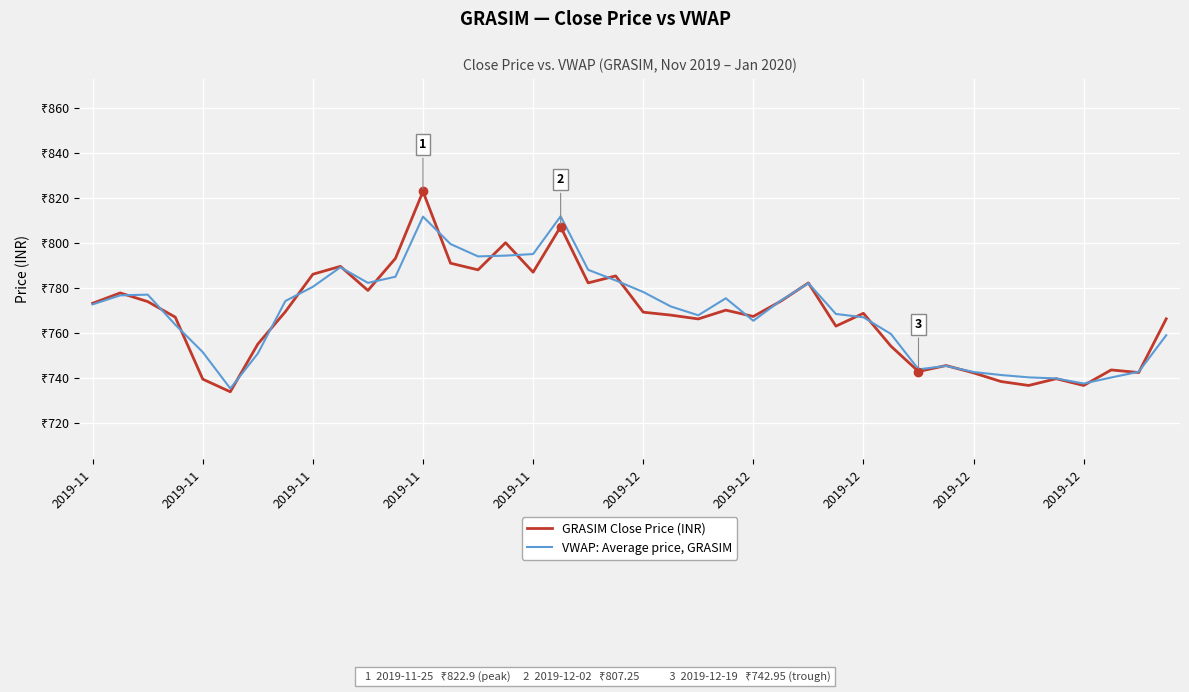

What is the greatest value displayed?

822.9